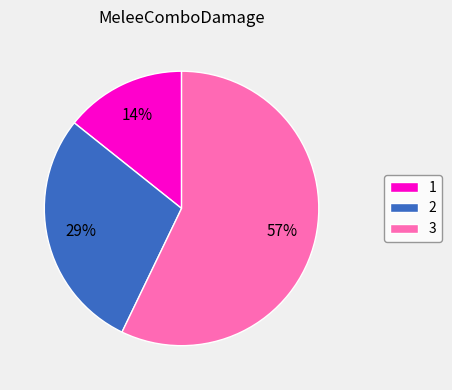

What is the ratio of the value at 3 to the value at 2?

2.0